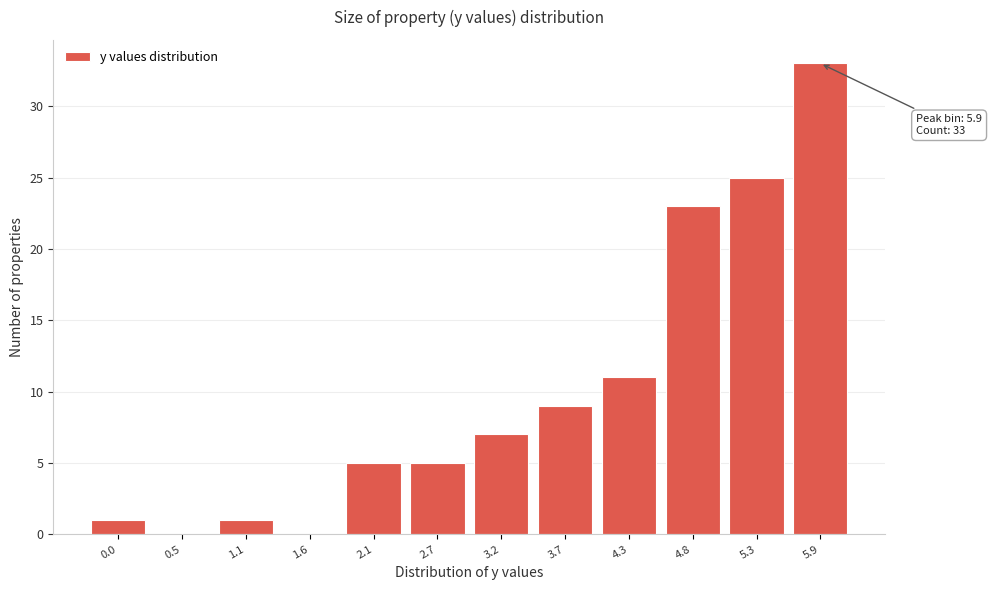

Reading right to left, transcribe all the data shown in this chart.

5.9=33	5.3=25	4.8=23	4.3=11	3.7=9	3.2=7	2.7=5	2.1=5	1.6=0	1.1=1	0.5=0	0.0=1